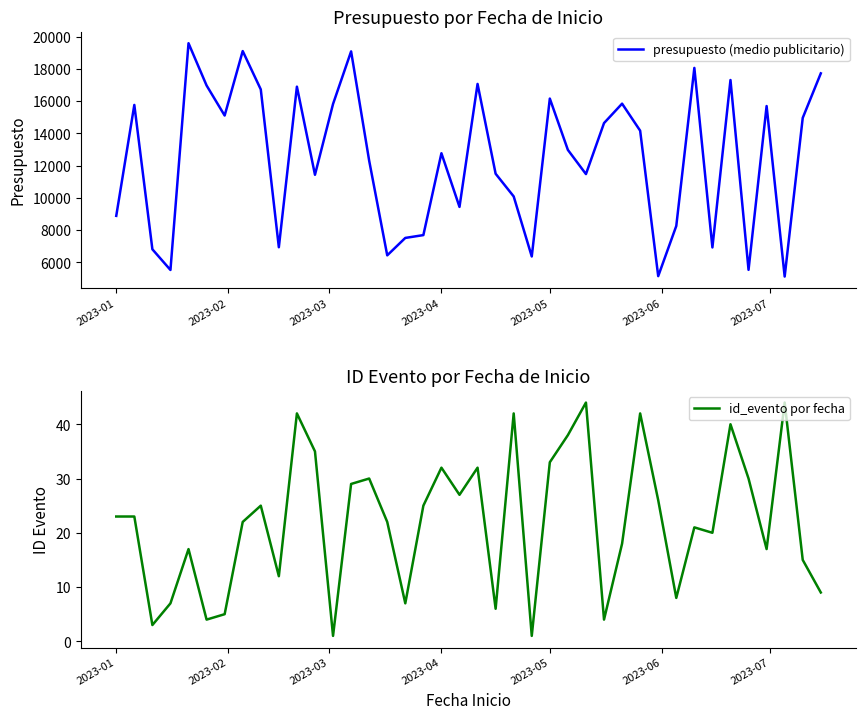

What is the maximum value for presupuesto (medio publicitario)?

19598